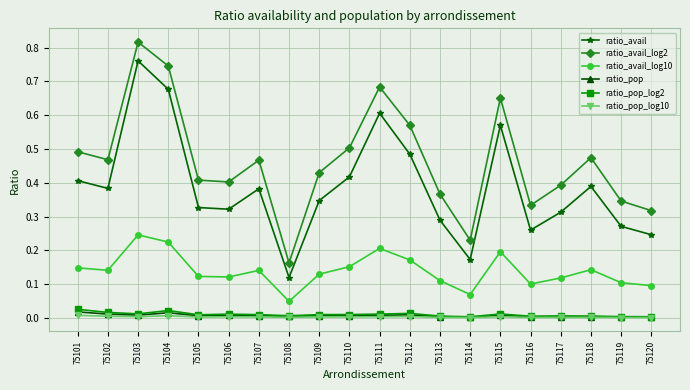

What are all the series names shown in the legend?

ratio_avail, ratio_avail_log2, ratio_avail_log10, ratio_pop, ratio_pop_log2, ratio_pop_log10